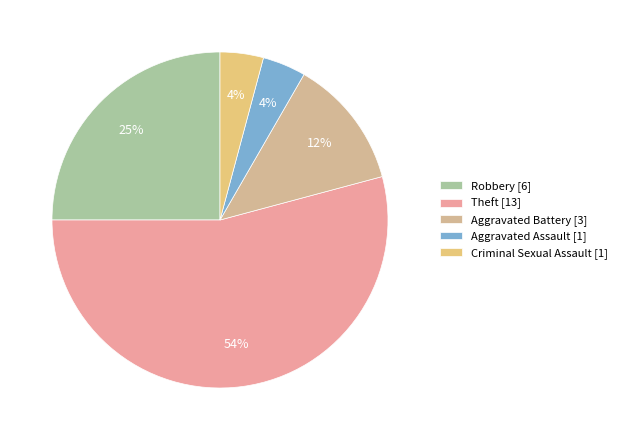

How many segments does this pie chart have?

5